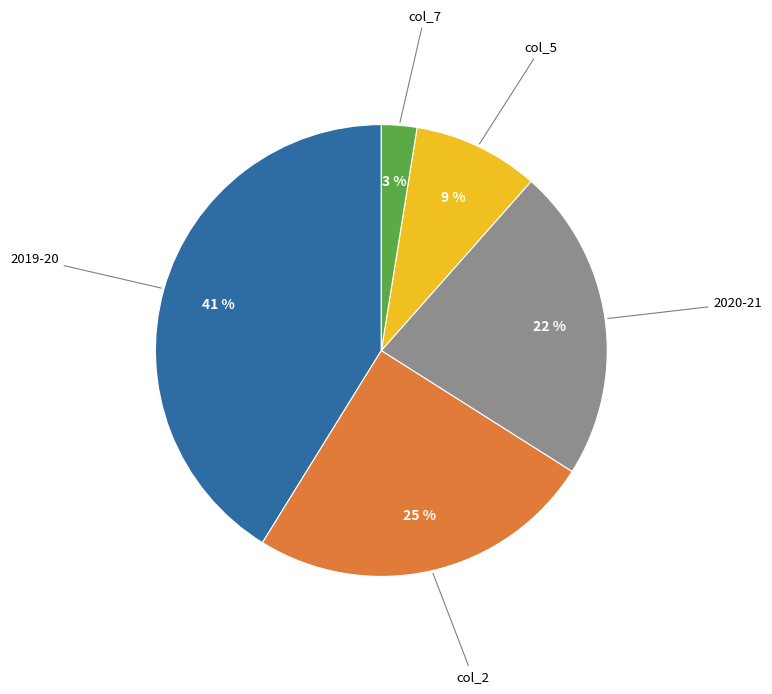

How many slices are in this pie chart?

5